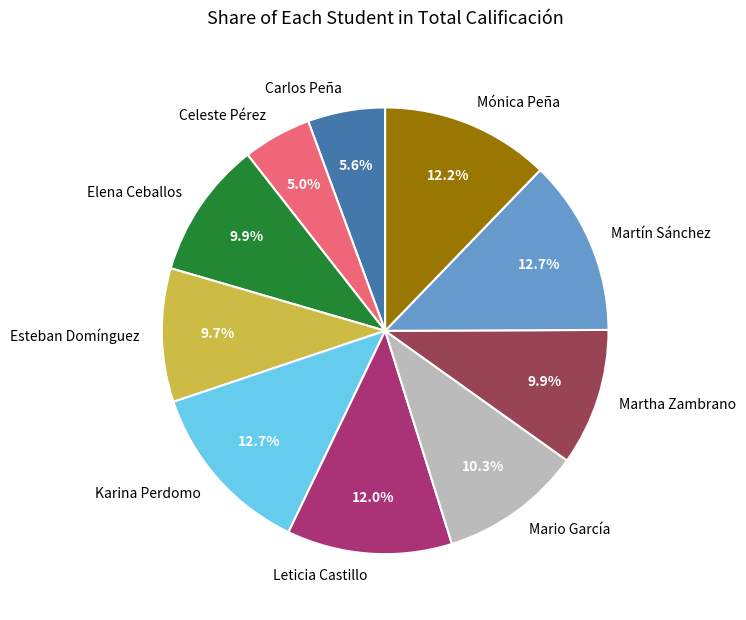

Which category has the smallest portion of the pie?

Celeste Pérez